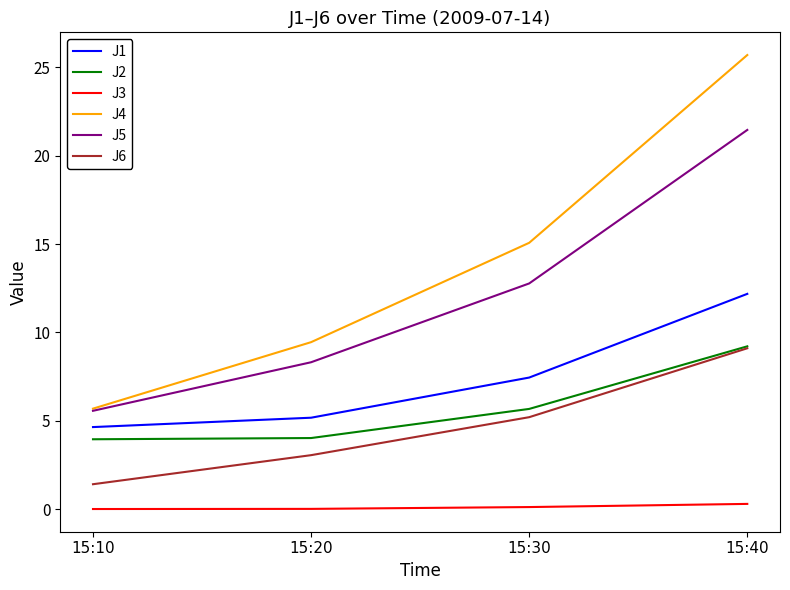

What is the difference between the J3 values at 15:30 and 15:20?

0.1